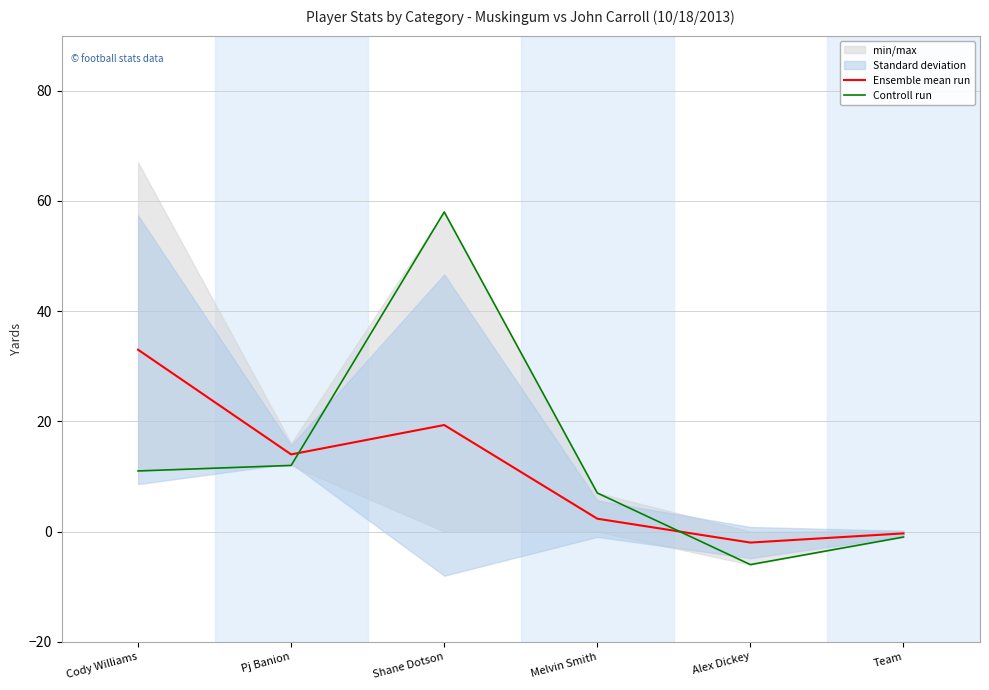

Reading left to right, list all the values displayed in this chart.

Ensemble mean run: 33.0	14.0	19.3	2.3	-2.0	-0.3
Controll run: 11.0	12.0	58.0	7.0	-6.0	-1.0